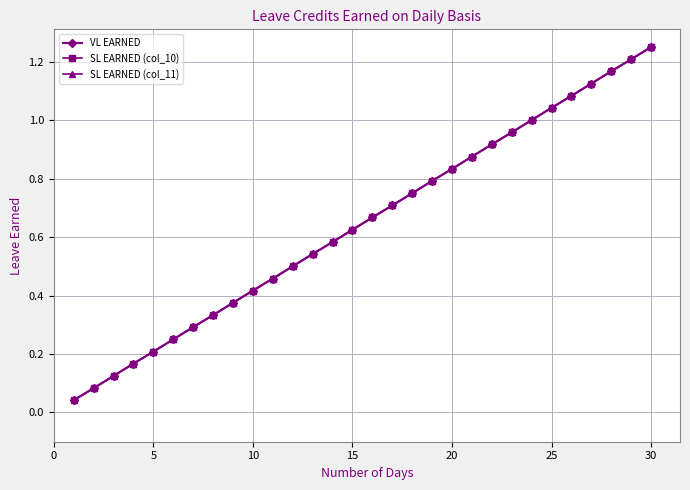

Reading right to left, transcribe all the data shown in this chart.

VL EARNED: 1.2	1.2	1.2	1.1	1.1	1.0	1.0	1.0	0.9	0.9	0.8	0.8	0.8	0.7	0.7	0.6	0.6	0.5	0.5	0.5	0.4	0.4	0.3	0.3	0.2	0.2	0.2	0.1	0.1	0.0
SL EARNED (col_10): 1.2	1.2	1.2	1.1	1.1	1.0	1.0	1.0	0.9	0.9	0.8	0.8	0.8	0.7	0.7	0.6	0.6	0.5	0.5	0.5	0.4	0.4	0.3	0.3	0.2	0.2	0.2	0.1	0.1	0.0
SL EARNED (col_11): 1.2	1.2	1.2	1.1	1.1	1.0	1.0	1.0	0.9	0.9	0.8	0.8	0.8	0.7	0.7	0.6	0.6	0.5	0.5	0.5	0.4	0.4	0.3	0.3	0.2	0.2	0.2	0.1	0.1	0.0